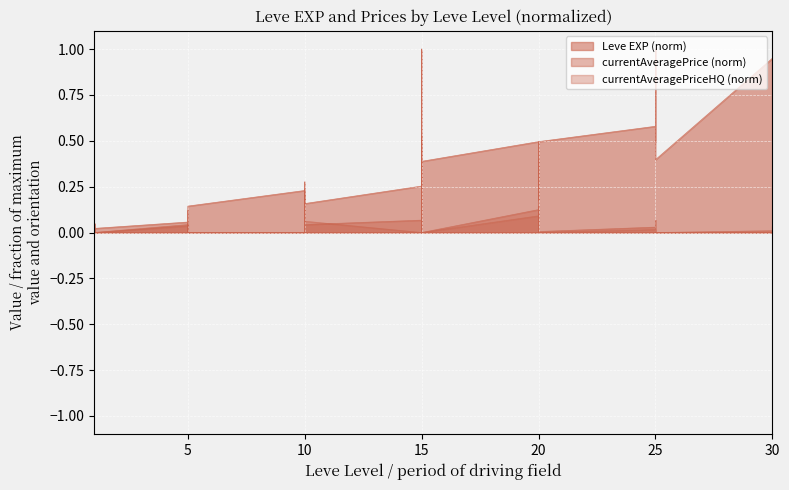

Which series has the largest range (max minus min)?

currentAveragePrice